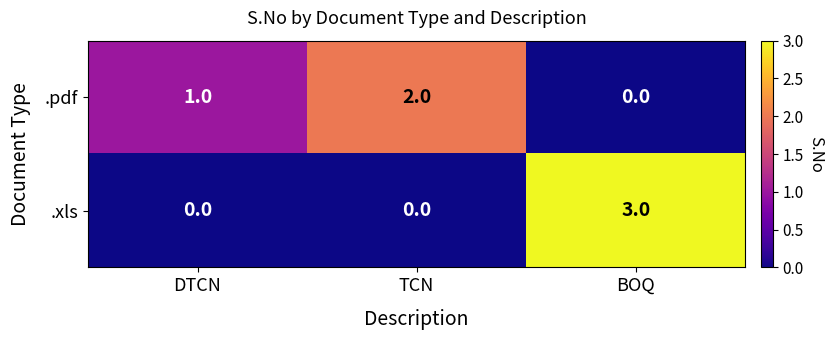

Is the value of .pdf at TCN greater than the value of .xls at BOQ?

No